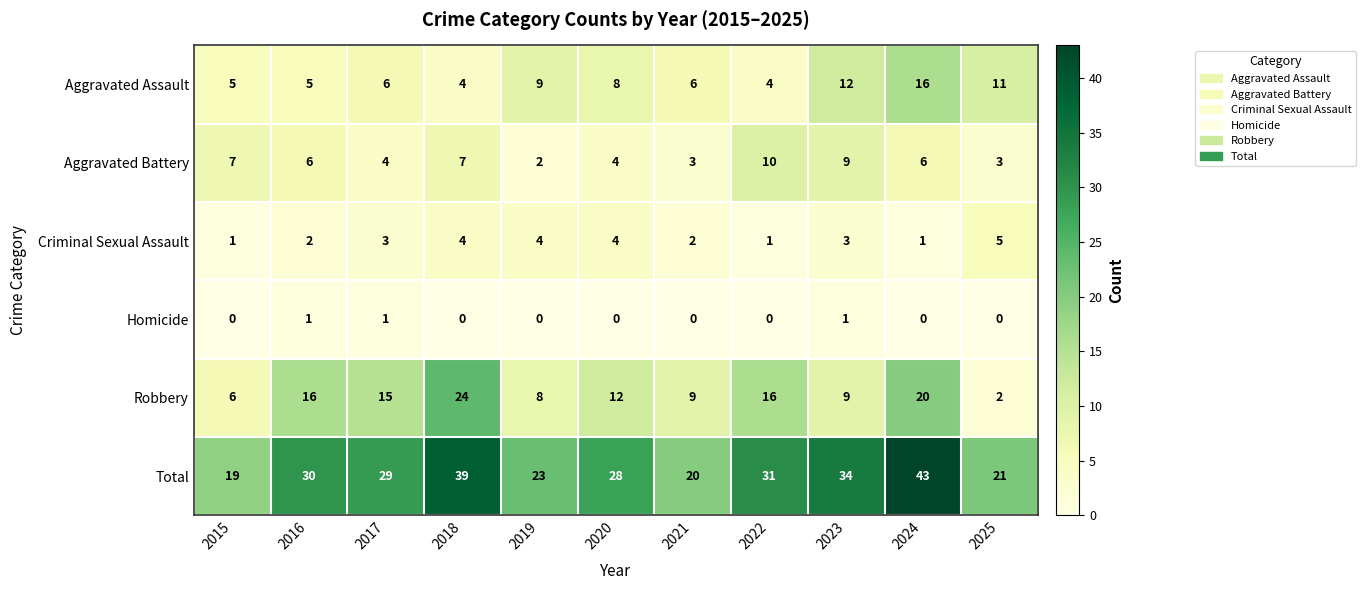

What is the total value across all series at 2015?

38